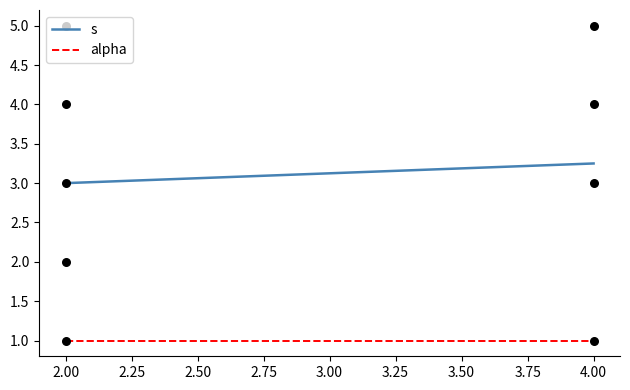

At how many categories does at least one series exceed 2?

2